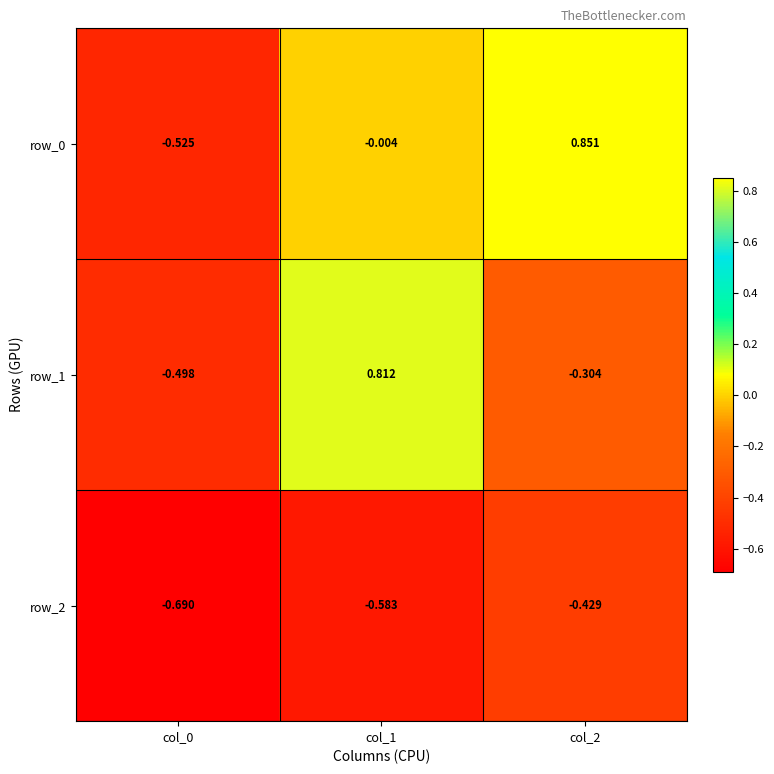

What is the difference between the maximum and minimum values in the row_1 series?

1.3